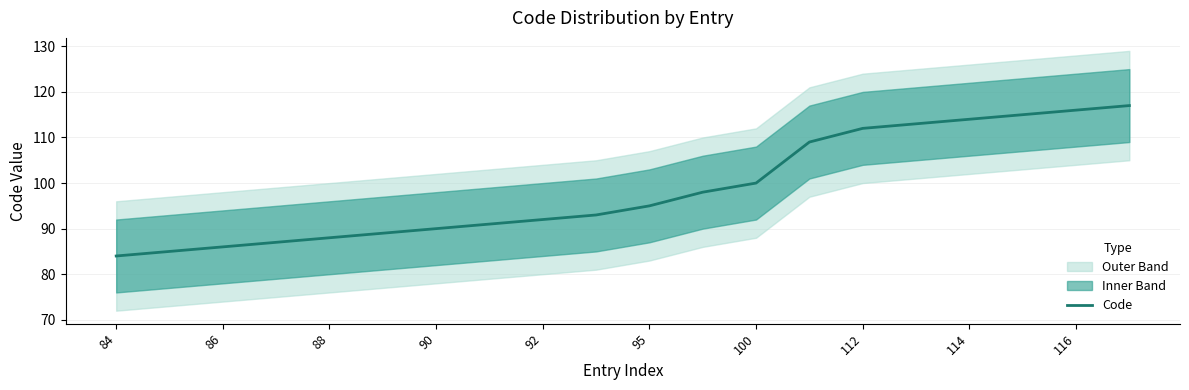

The value of Code at 114 is 114. True or false?

True